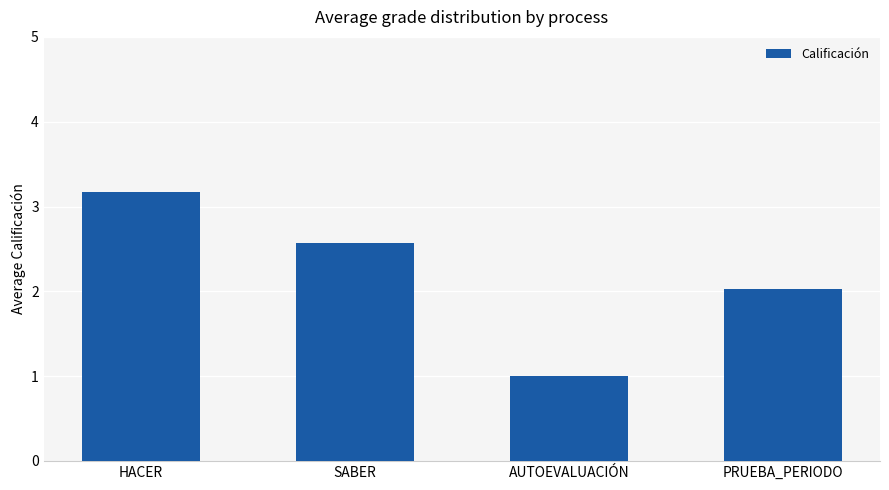

What is the difference between the second highest and second lowest values?

0.5